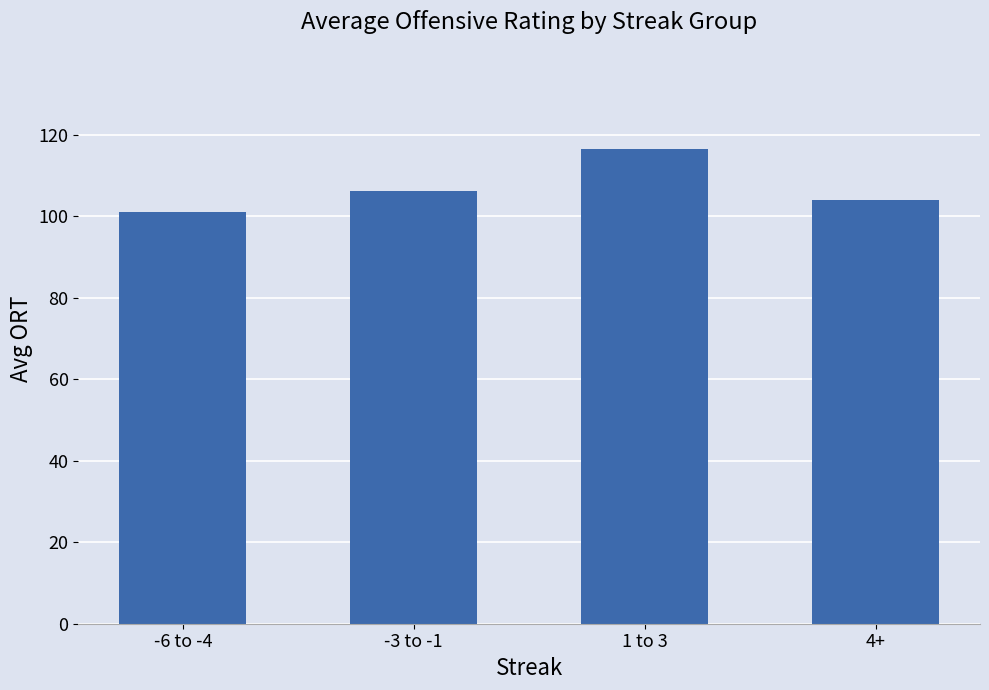

At which category does the chart reach its peak across all series?

1 to 3